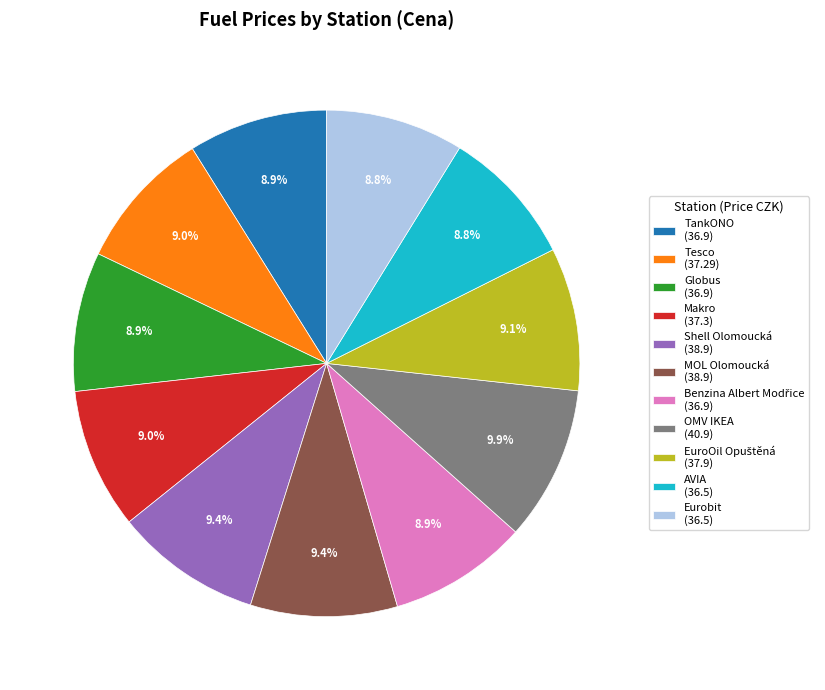

What is the ratio of the value at Makro (37.3) to the value at OMV IKEA (40.9)?

0.9